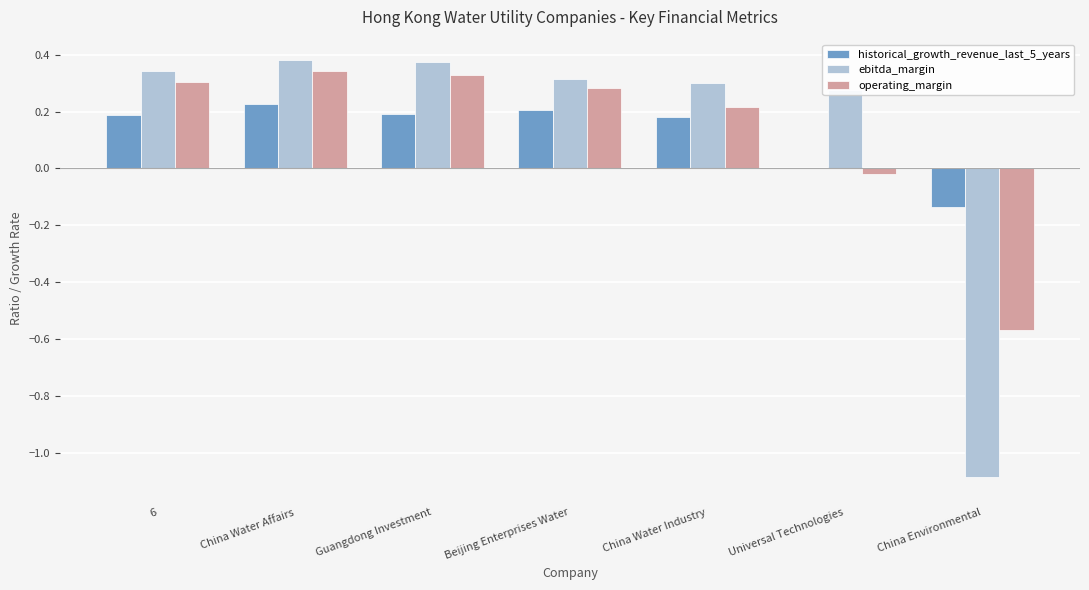

The value of operating_margin at Guangdong Investment is 0.3. True or false?

True